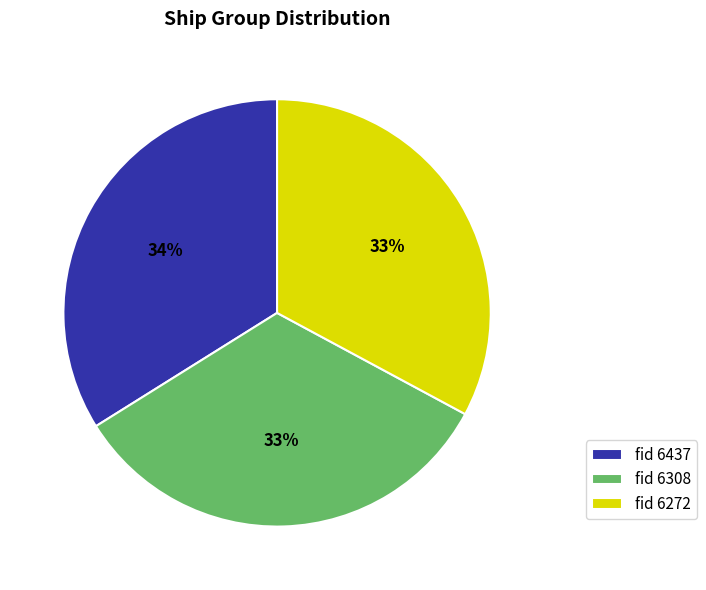

What percentage is the fid 6272 slice, to the nearest percent?

33%